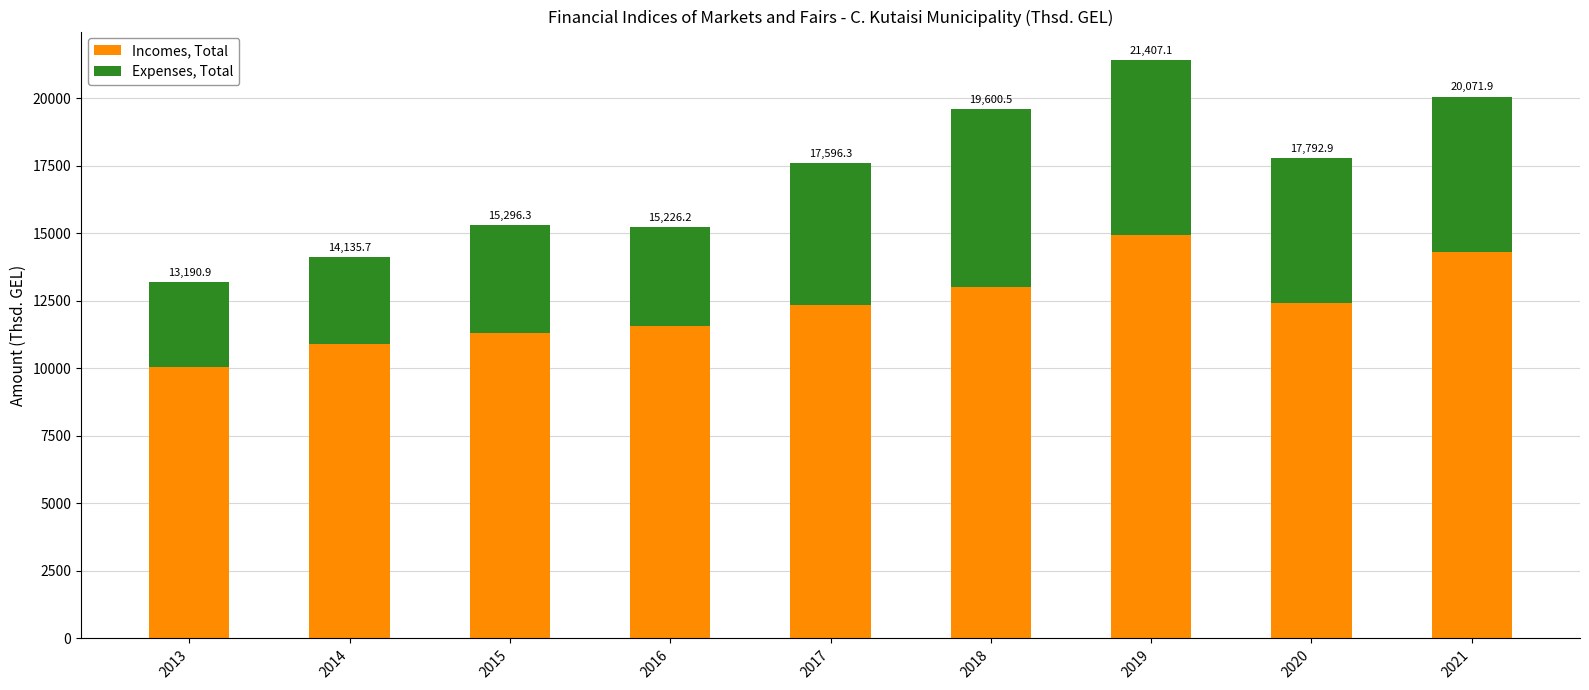

At how many categories does at least one series exceed 6933?

9